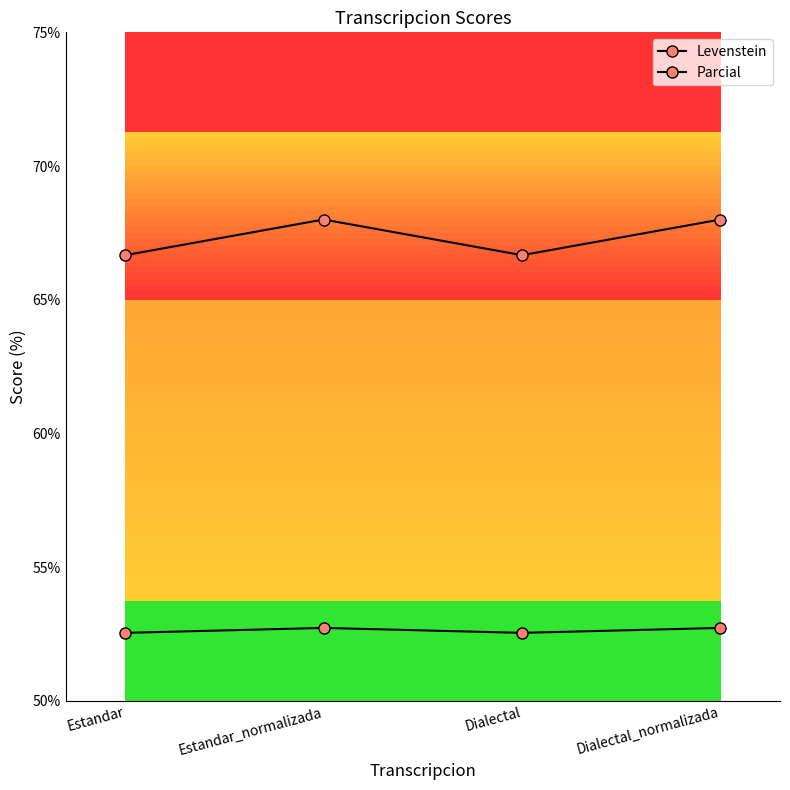

Which series has the largest total across all categories?

Parcial